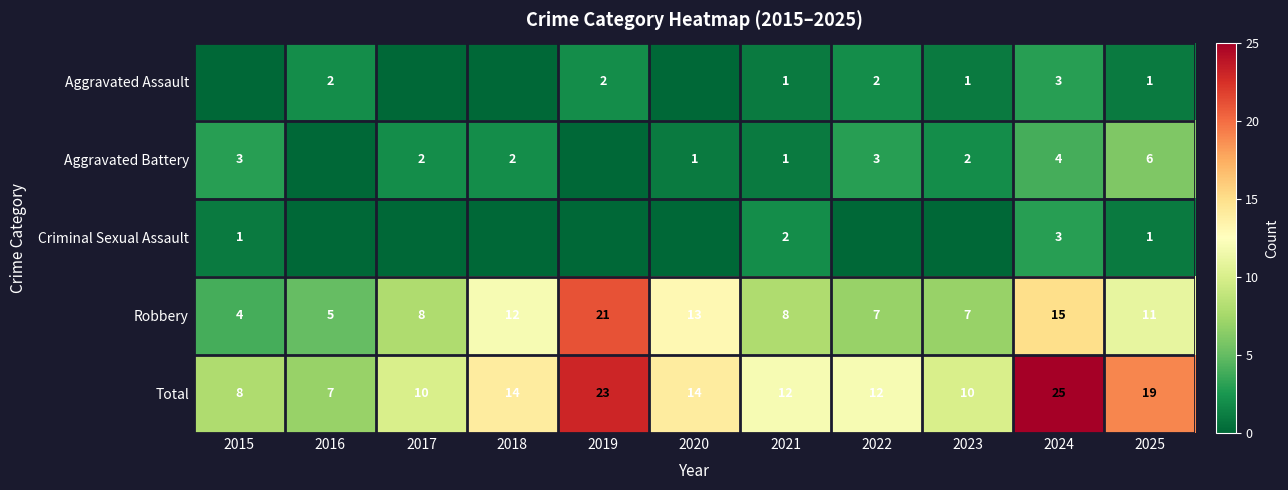

What is the total value across all series at 2015?

16